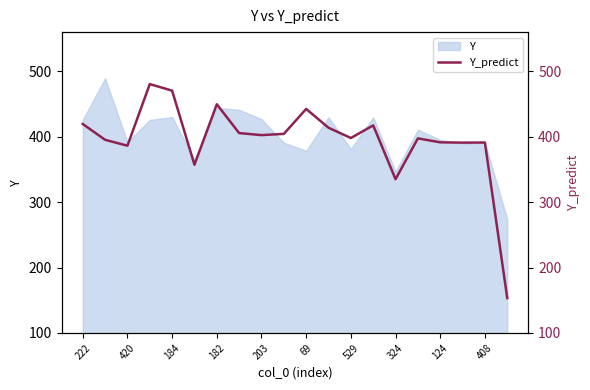

What is the minimum value shown in the chart?

153.4